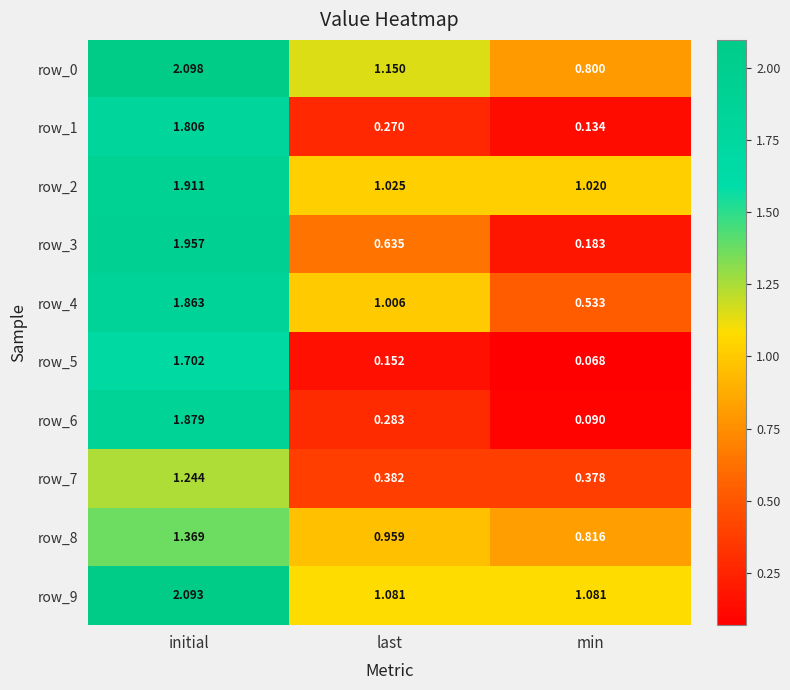

At how many categories does at least one series exceed 1?

3